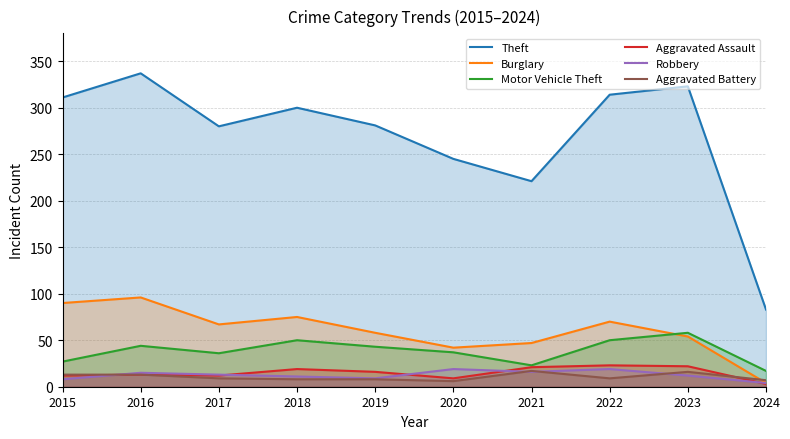

The value of Theft at 2022 is 314. True or false?

True